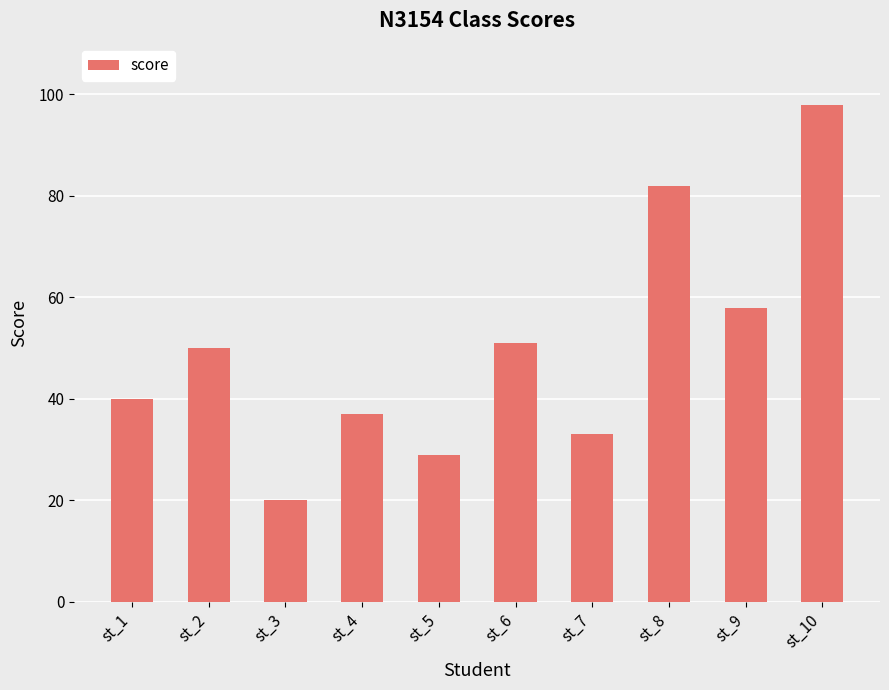

What is the approximate value at st_7, to the nearest 10?

30